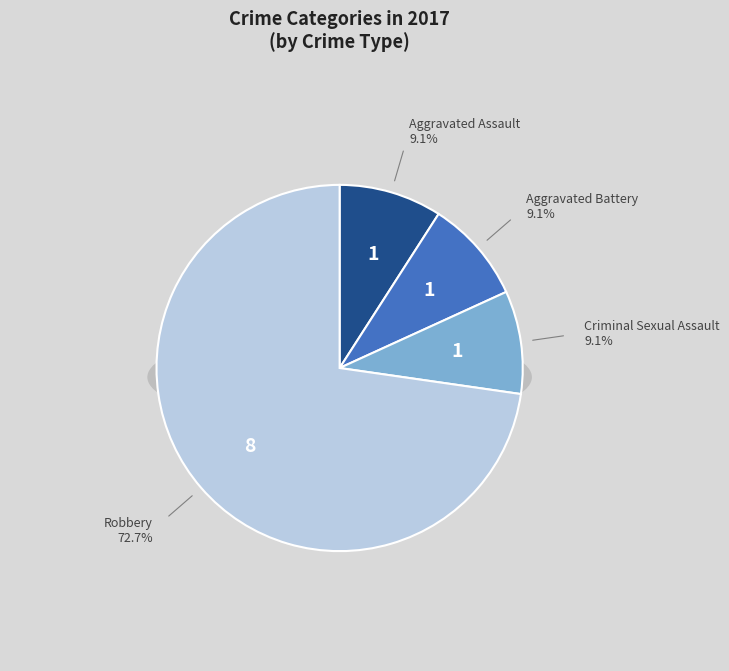

What is the change in value from Aggravated Battery to Robbery?

+7